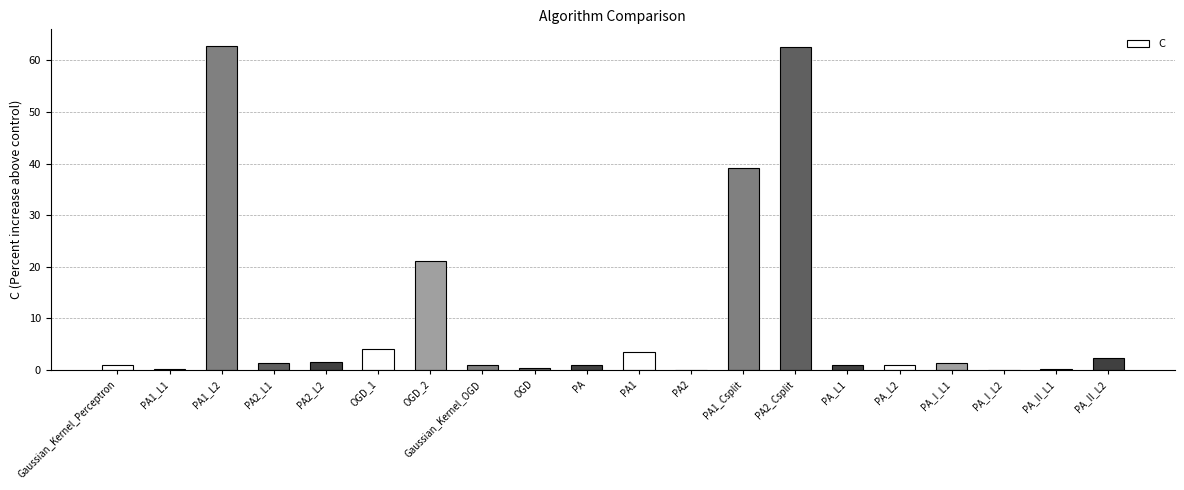

What is the change in value from PA2_Csplit to PA_II_L1?

-62.4